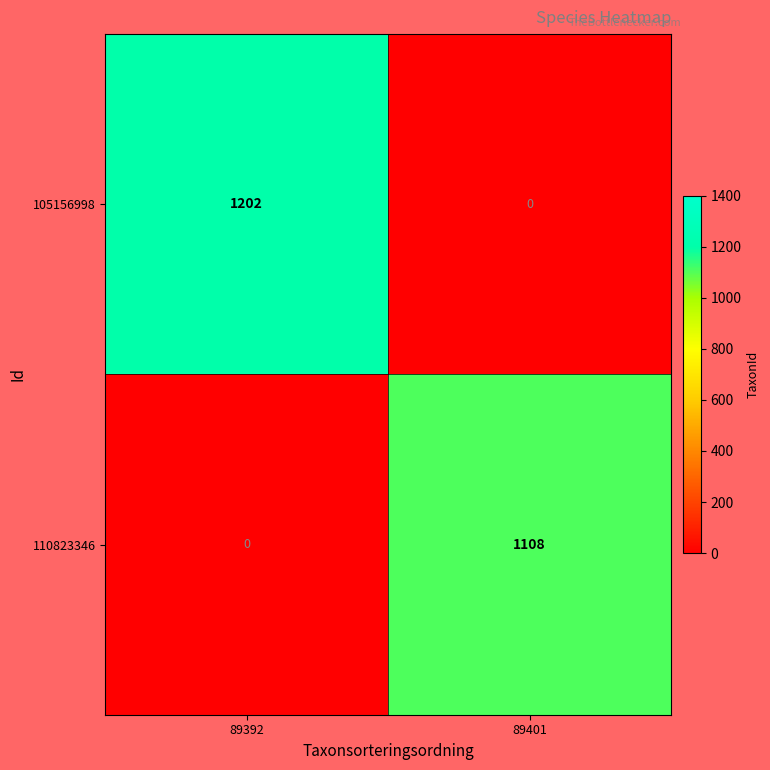

Which series has the largest total across all categories?

105156998